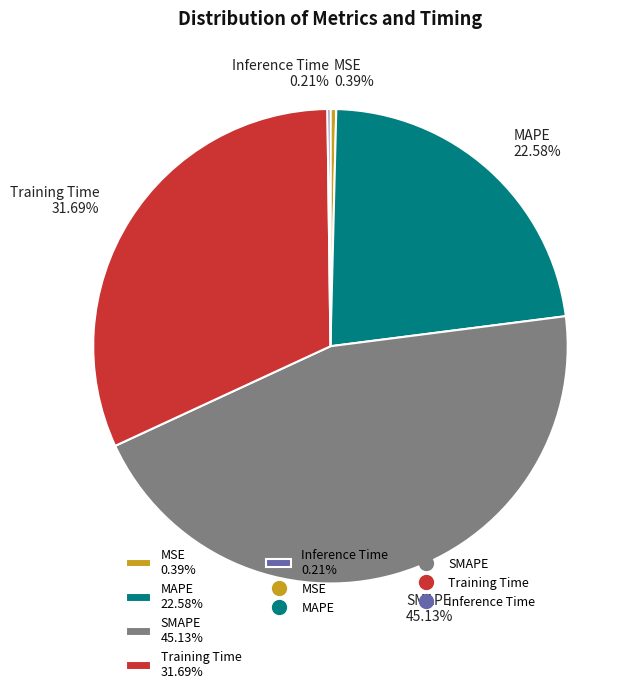

What is the ratio of the value at MAPE 22.58% to the value at Training Time 31.69%?

0.7